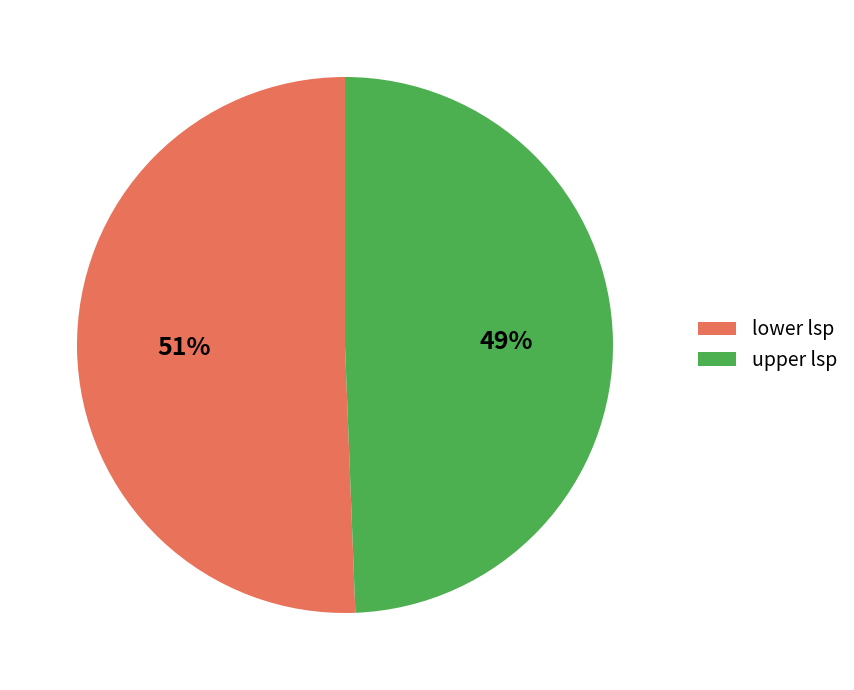

To the nearest percent, what portion does lower lsp represent?

51%